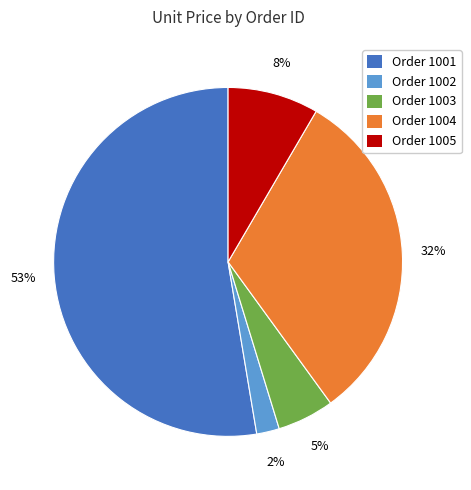

To the nearest percent, what is the average slice percentage?

20%